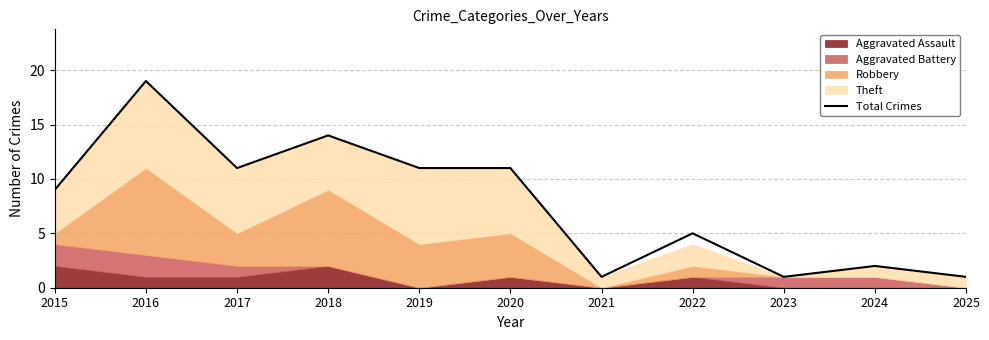

Where does the data first go above 9?

2016